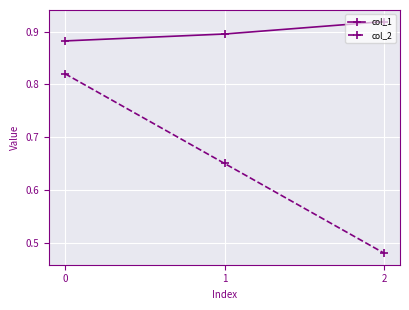

Which series changed the most between 0 and 2?

col_2